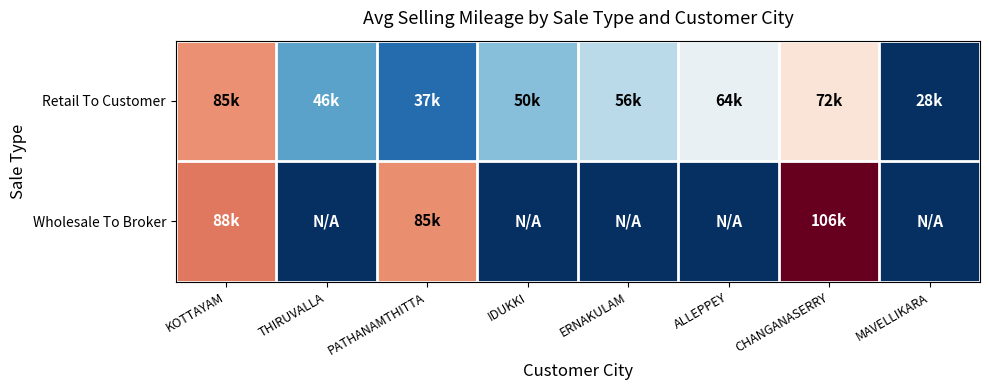

Which has a higher value, IDUKKI or THIRUVALLA?

IDUKKI